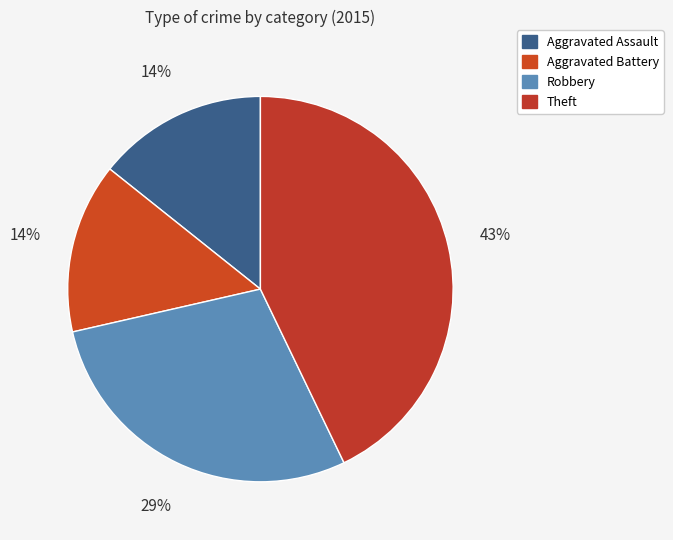

To the nearest percent, what is the average slice percentage?

25%